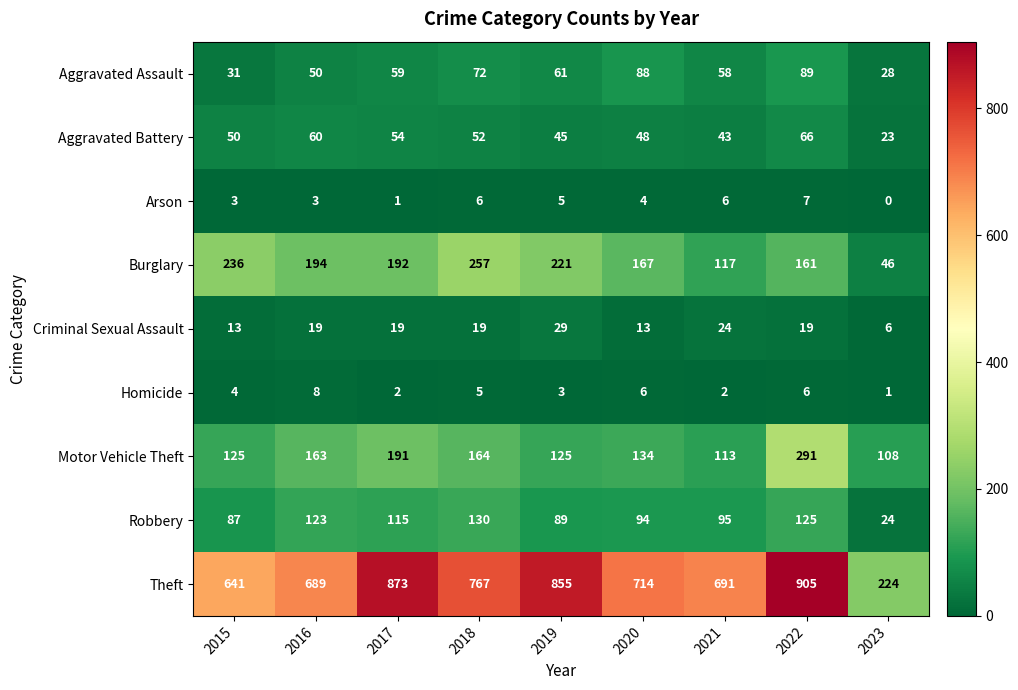

Which series has the largest range (max minus min)?

Theft